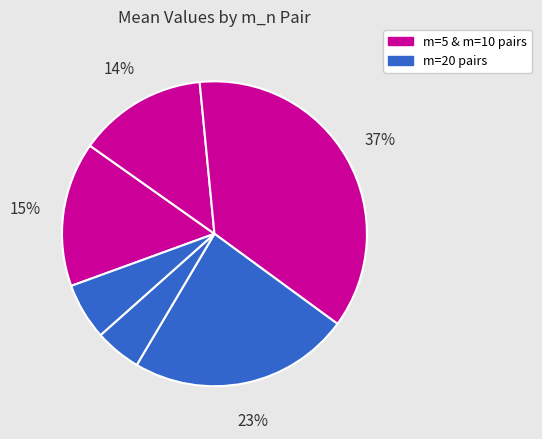

How many segments does this pie chart have?

6